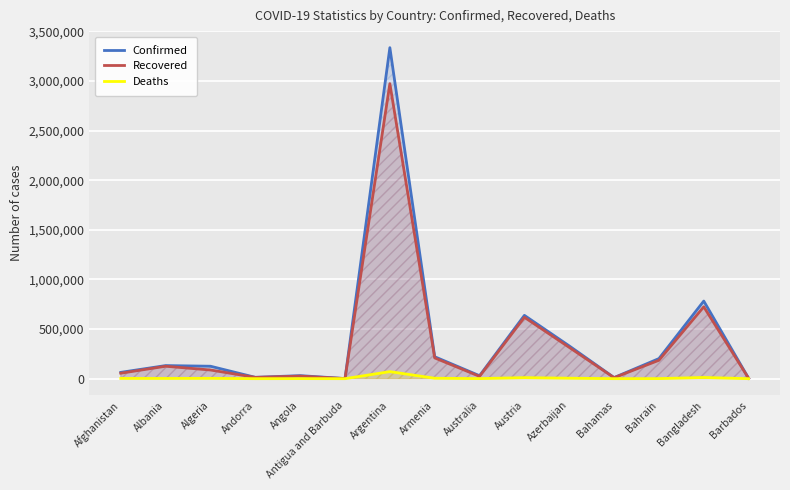

What is the difference between the maximum and minimum values in the Confirmed series?

3334714